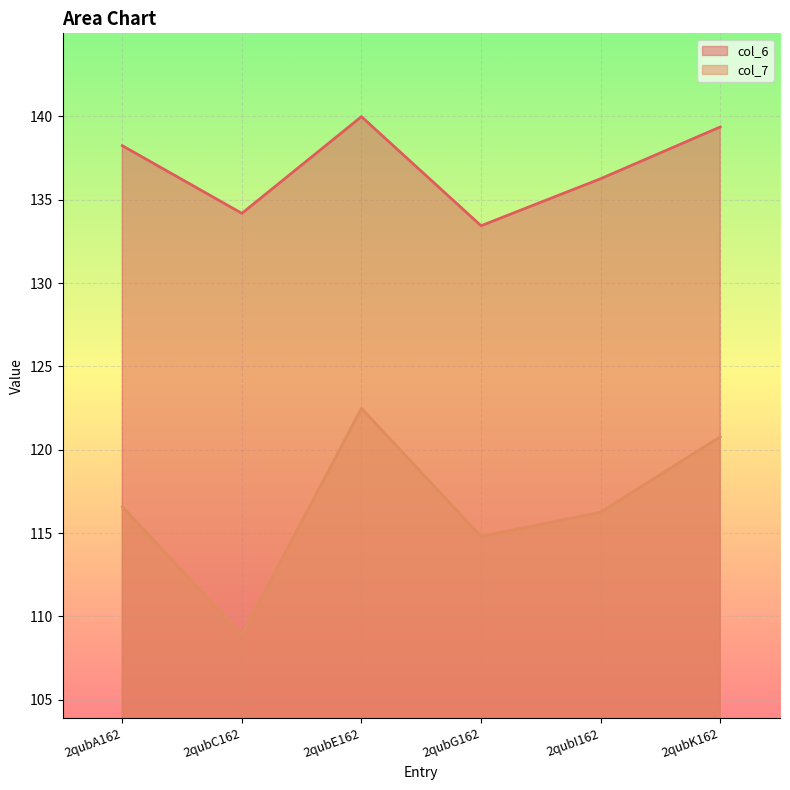

Where is the first local minimum for col_7?

2qubC162